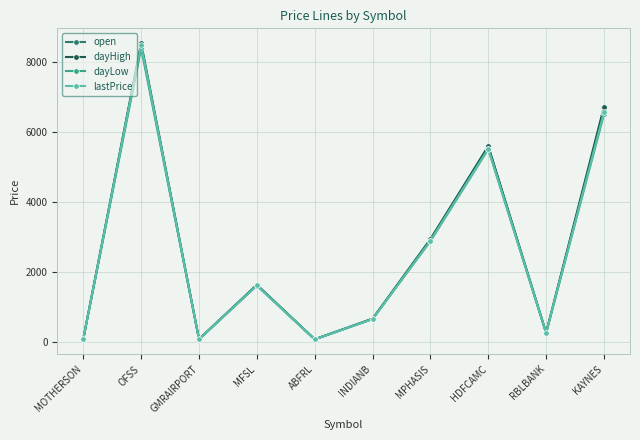

Is the value of dayHigh at MOTHERSON greater than the value of open at MPHASIS?

No